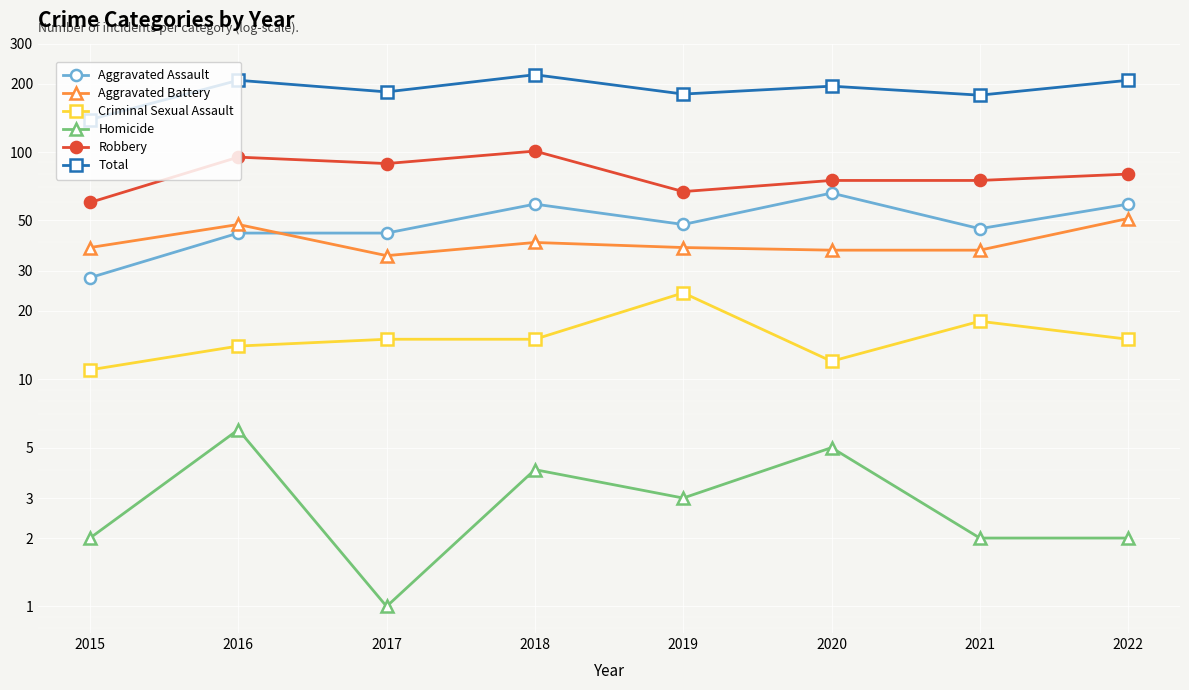

At 2021, list the series in order from smallest to largest.

Homicide, Criminal Sexual Assault, Aggravated Battery, Aggravated Assault, Robbery, Total